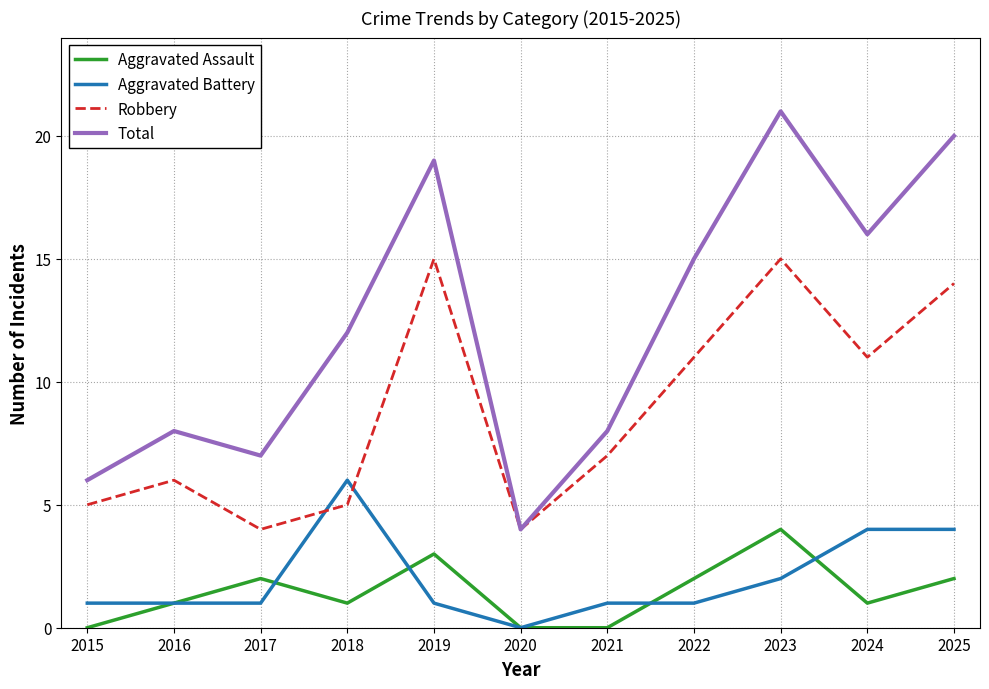

Reading right to left, extract all data points from this chart.

Aggravated Assault: 2	1	4	2	0	0	3	1	2	1	0
Aggravated Battery: 4	4	2	1	1	0	1	6	1	1	1
Robbery: 14	11	15	11	7	4	15	5	4	6	5
Total: 20	16	21	15	8	4	19	12	7	8	6